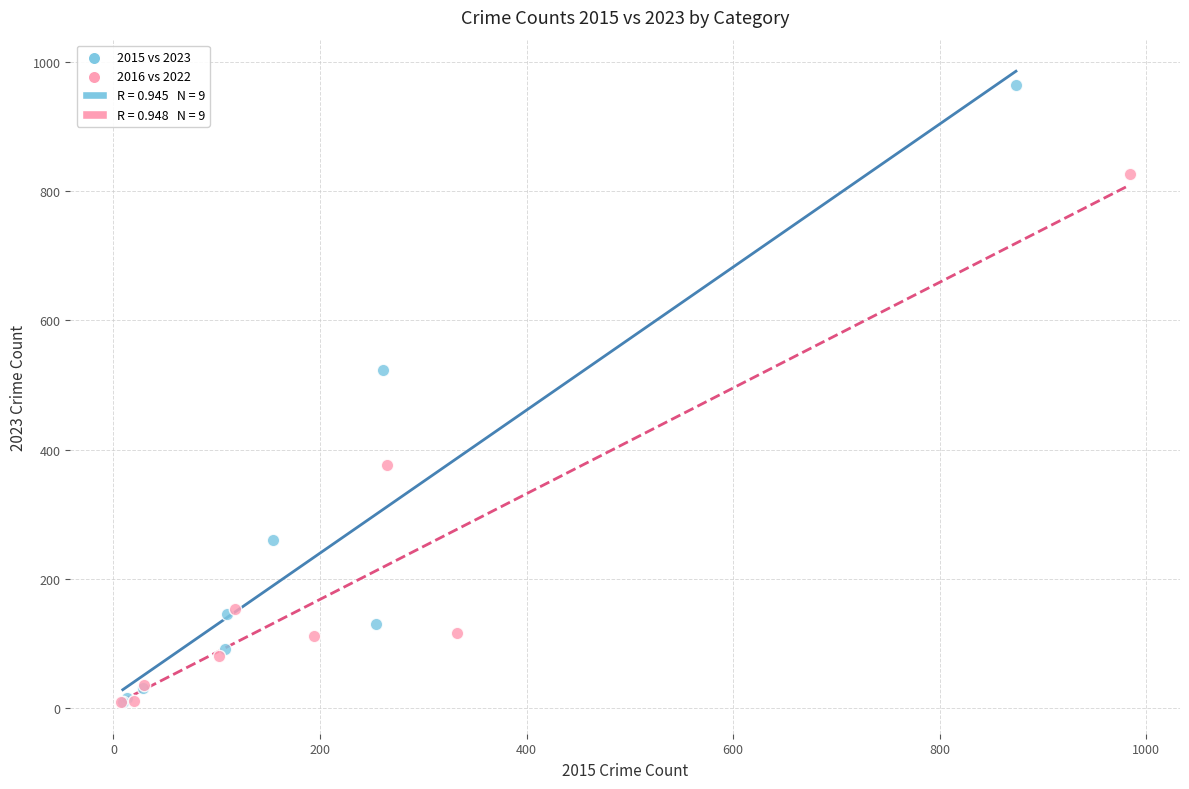

Which series contains the highest Y value?

2015 vs 2023